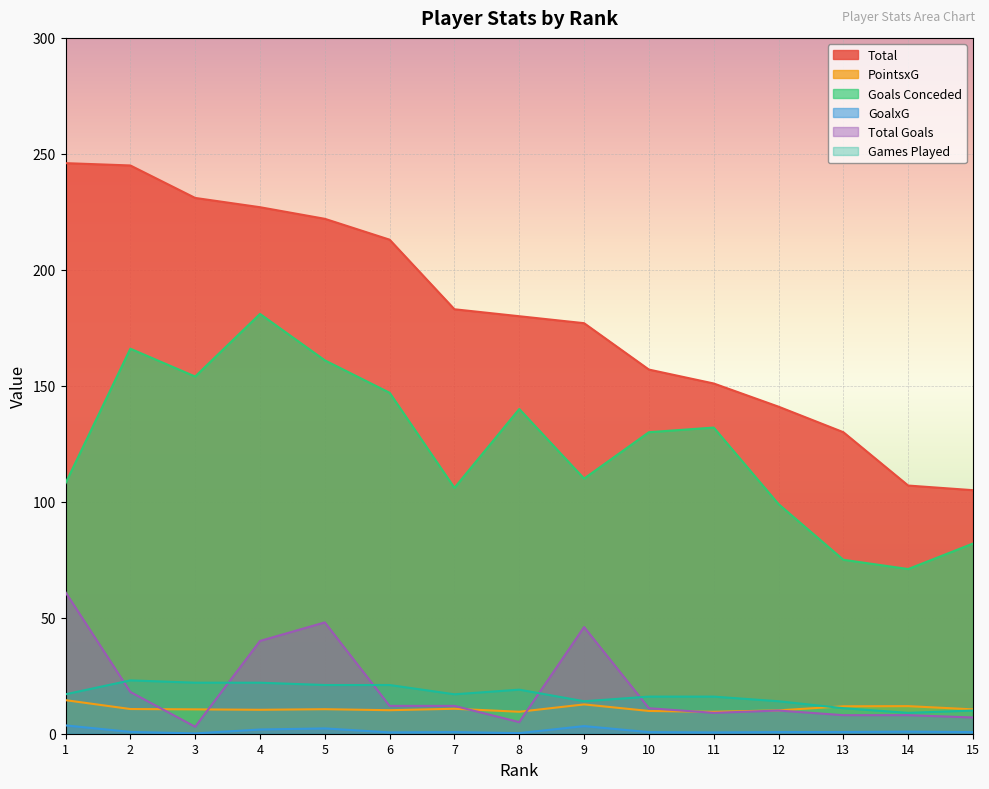

Is it true that Games Played equals 14.0 at 12?

True